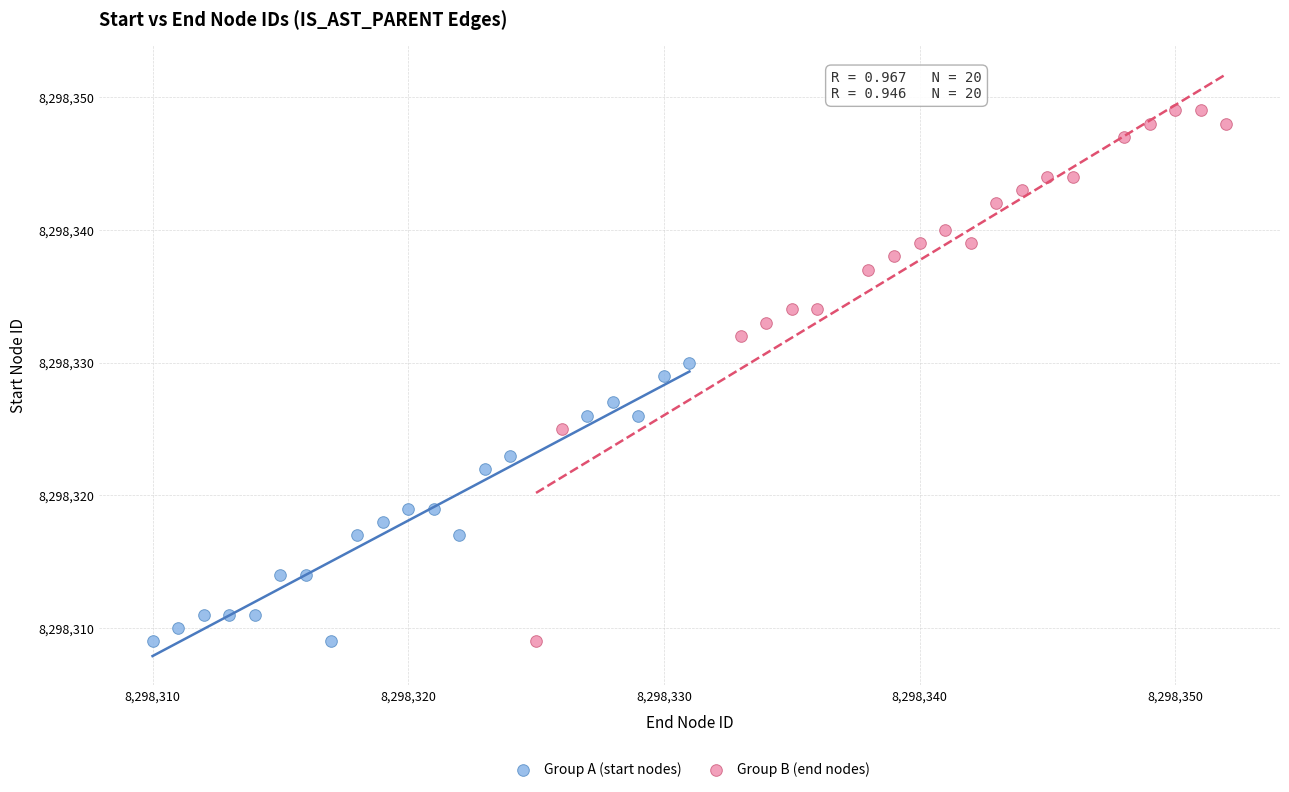

Which series reaches the maximum Y coordinate?

Group B (end nodes)